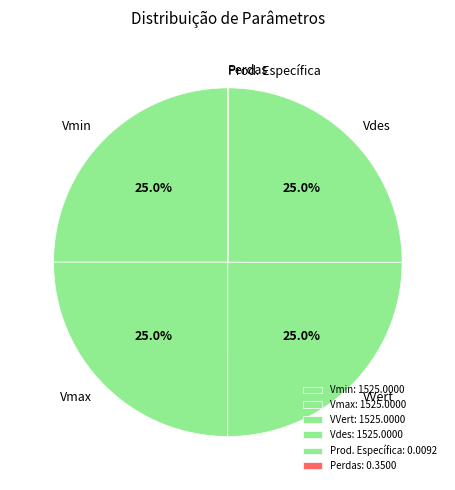

What percentage is NOT represented by VVert?

75.0%